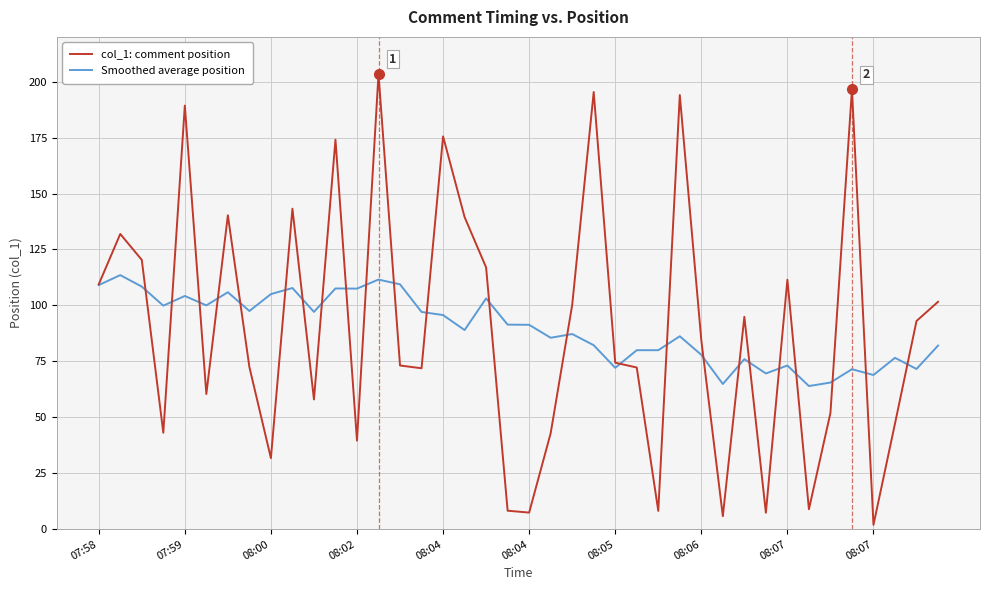

Which series has the widest spread of values?

col_1: comment position